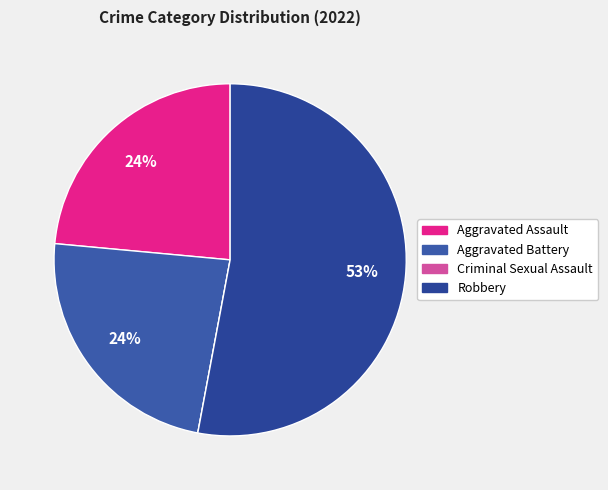

Which has a higher value, Aggravated Battery or Robbery?

Robbery